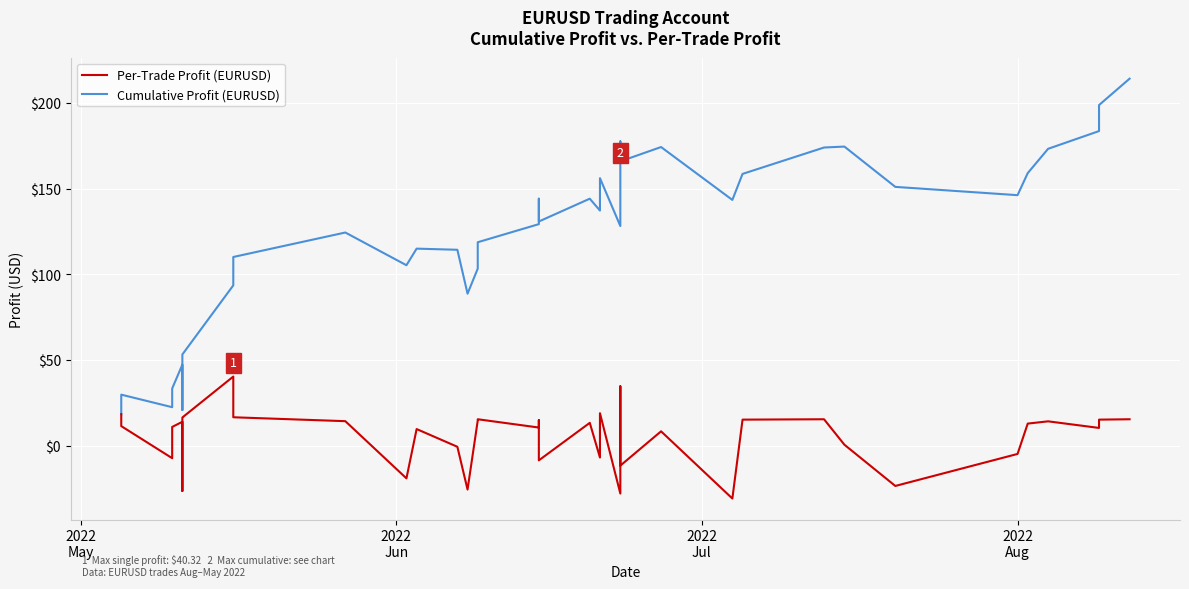

How many interior local peaks does the Per-Trade Profit (EURUSD) series have?

11